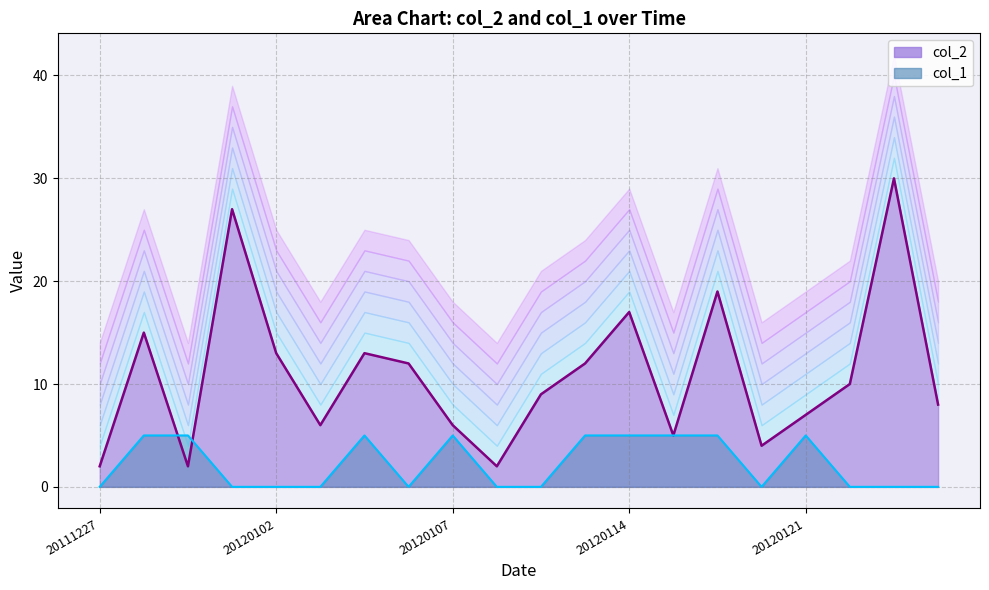

What is the approximate value of col_2 line at 17, to the nearest 10?

10